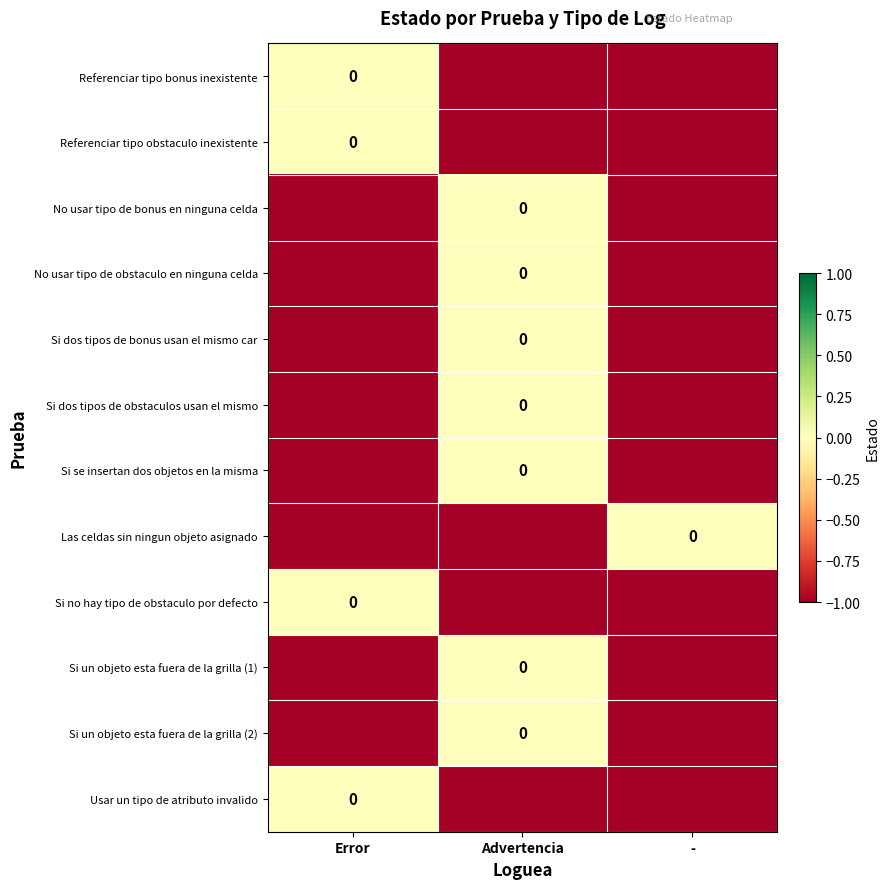

Is the value of Si se insertan dos objetos en la misma at - greater than the value of Referenciar tipo bonus inexistente at Error?

No